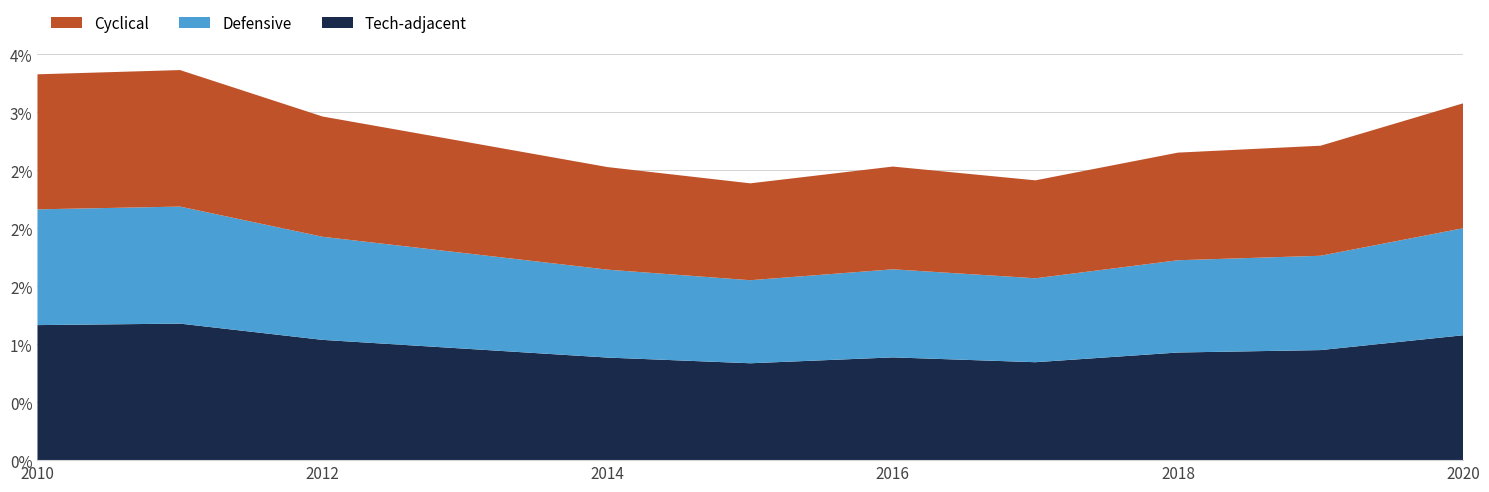

What are all the series names shown in the legend?

Cyclical, Defensive, Tech-adjacent